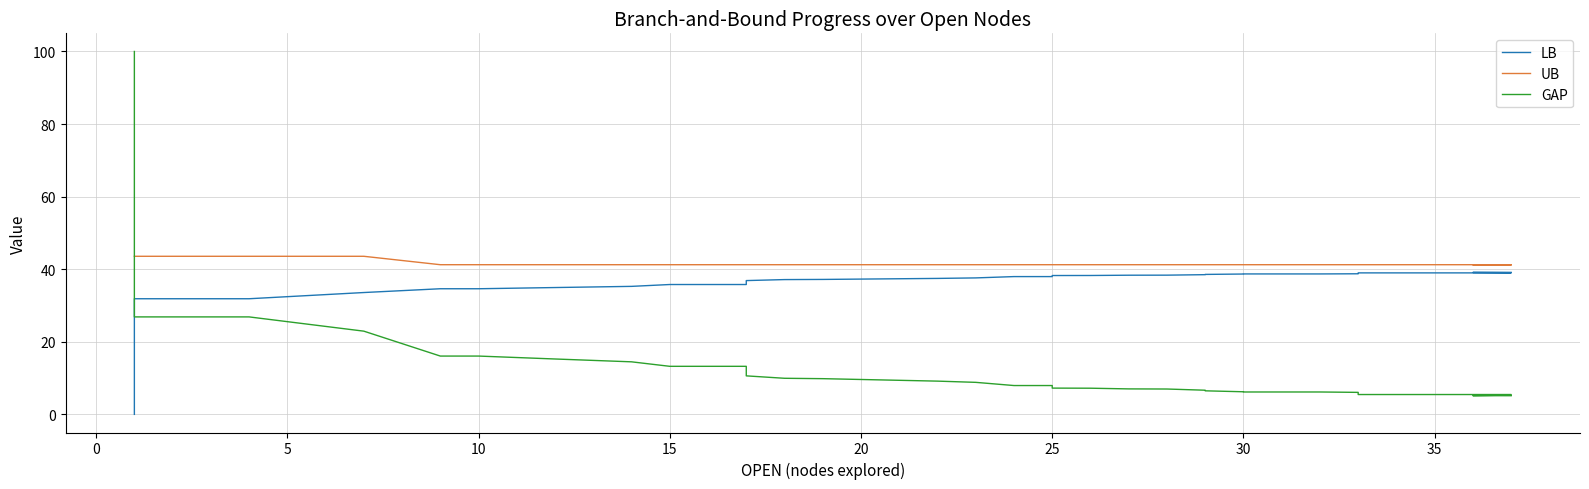

Reading left to right, list all the values displayed in this chart.

LB: 0.0	31.9	31.9	33.6	34.6	34.6	34.9	35.3	35.8	35.8	36.9	37.1	37.2	37.5	37.6	38.0	38.0	38.3	38.3	38.3	38.4	38.5	38.6	38.7	38.7	38.7	38.7	38.7	38.7	38.8	38.8	39.0	39.0	39.0	39.0	39.0	39.0	39.0	39.1	39.1
UB: 43.6	43.6	43.6	43.6	41.2	41.2	41.2	41.2	41.2	41.2	41.2	41.2	41.2	41.2	41.2	41.2	41.2	41.2	41.2	41.2	41.2	41.2	41.2	41.2	41.2	41.2	41.2	41.2	41.2	41.2	41.2	41.2	41.2	41.2	41.2	41.2	41.2	41.2	41.2	41.2
GAP: 100.0	26.9	26.9	22.9	16.1	16.1	15.3	14.5	13.2	13.2	10.6	9.9	9.8	9.2	8.8	7.9	7.9	7.2	7.2	7.0	7.0	6.7	6.5	6.2	6.2	6.2	6.2	6.2	6.1	6.0	5.8	5.5	5.5	5.5	5.5	5.5	5.5	5.3	5.2	5.1